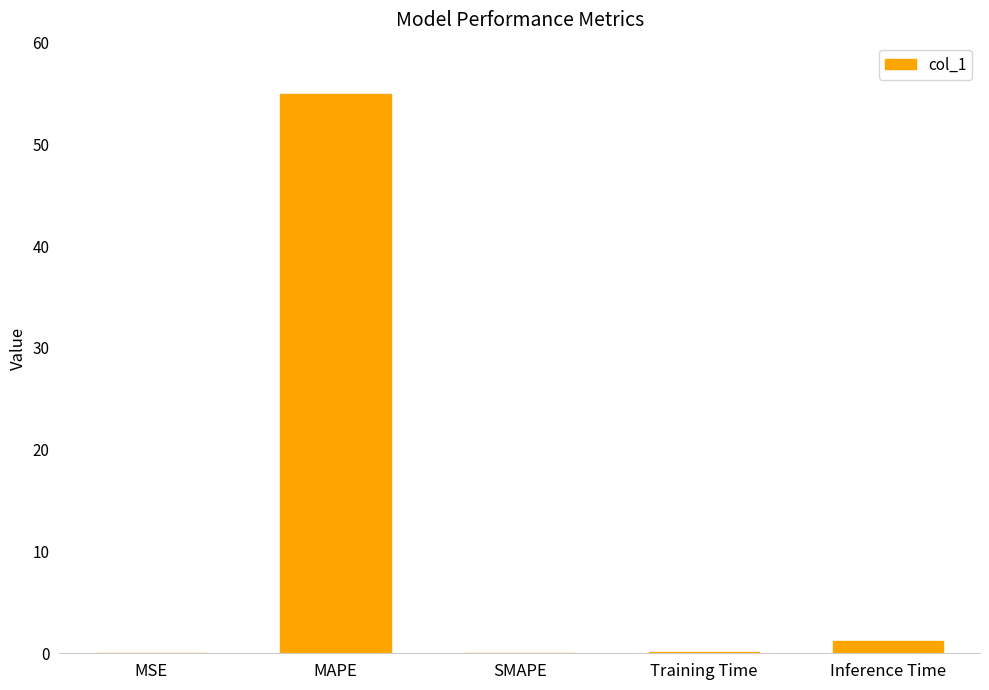

Is it true that the value at SMAPE is 24.7?

False